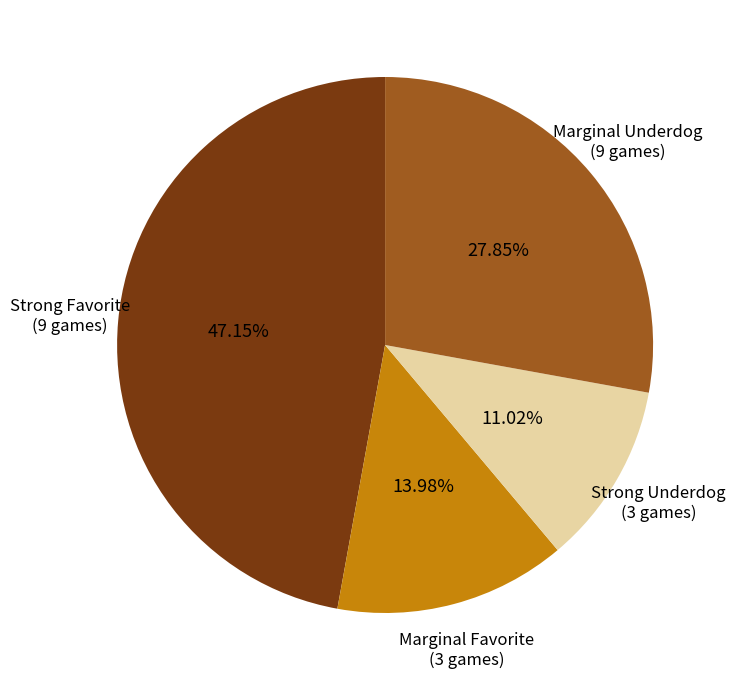

Is there any slice that represents more than half of the pie?

No